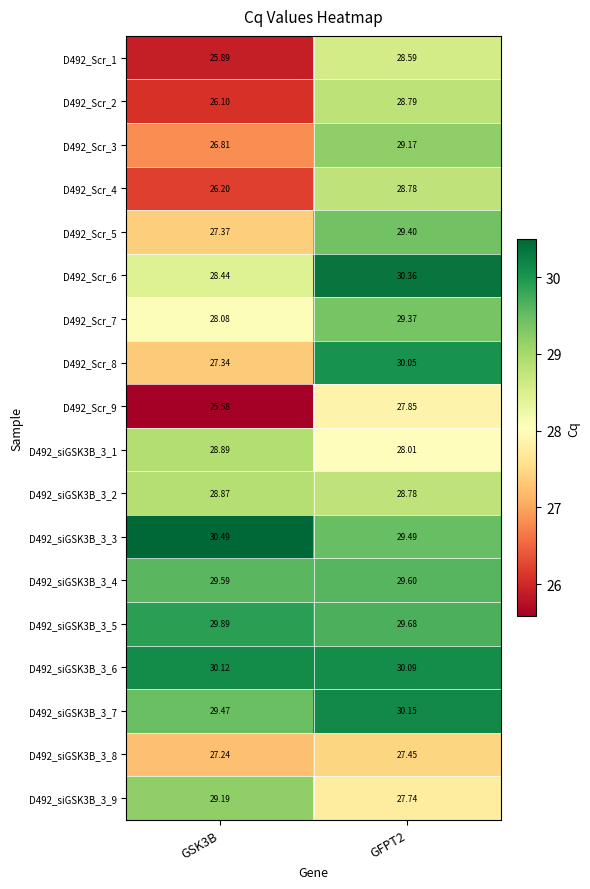

Is the value of D492_siGSK3B_3_1 at GSK3B greater than the value of D492_siGSK3B_3_7 at GSK3B?

No